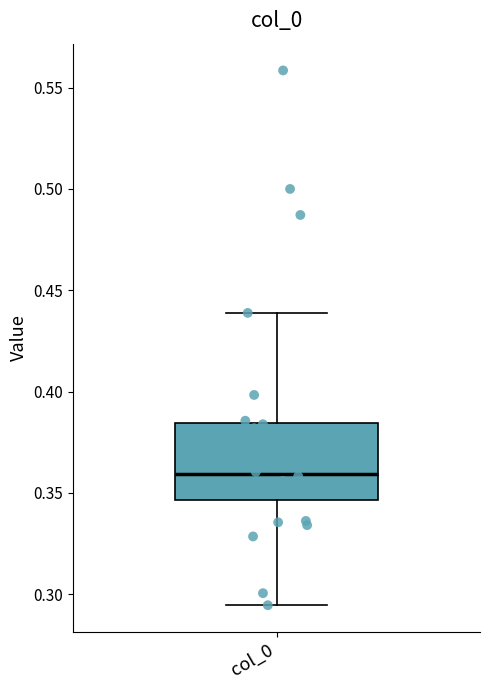

Read this box plot against the y-axis: the position of the median line, the range covered by the box, and the ends of both whiskers. The values are not printed on the chart, so give them approximately, as read against the axis.

median 0.360, box 0.345 to 0.385, whiskers 0.295 to 0.440